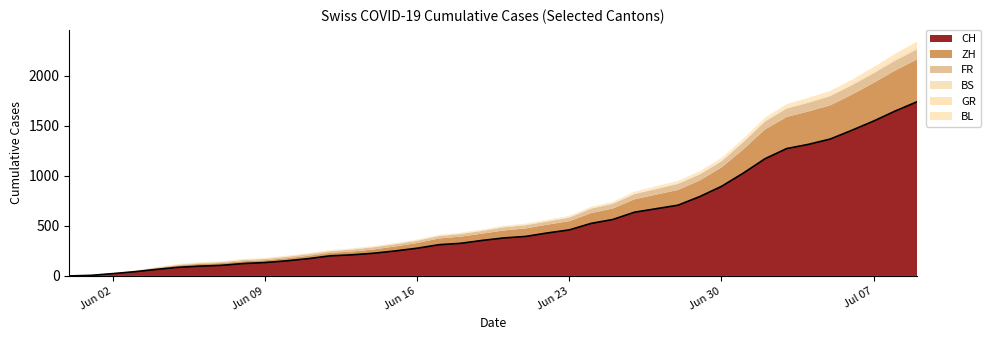

What is the total value across all series at 2020-06-25?

741